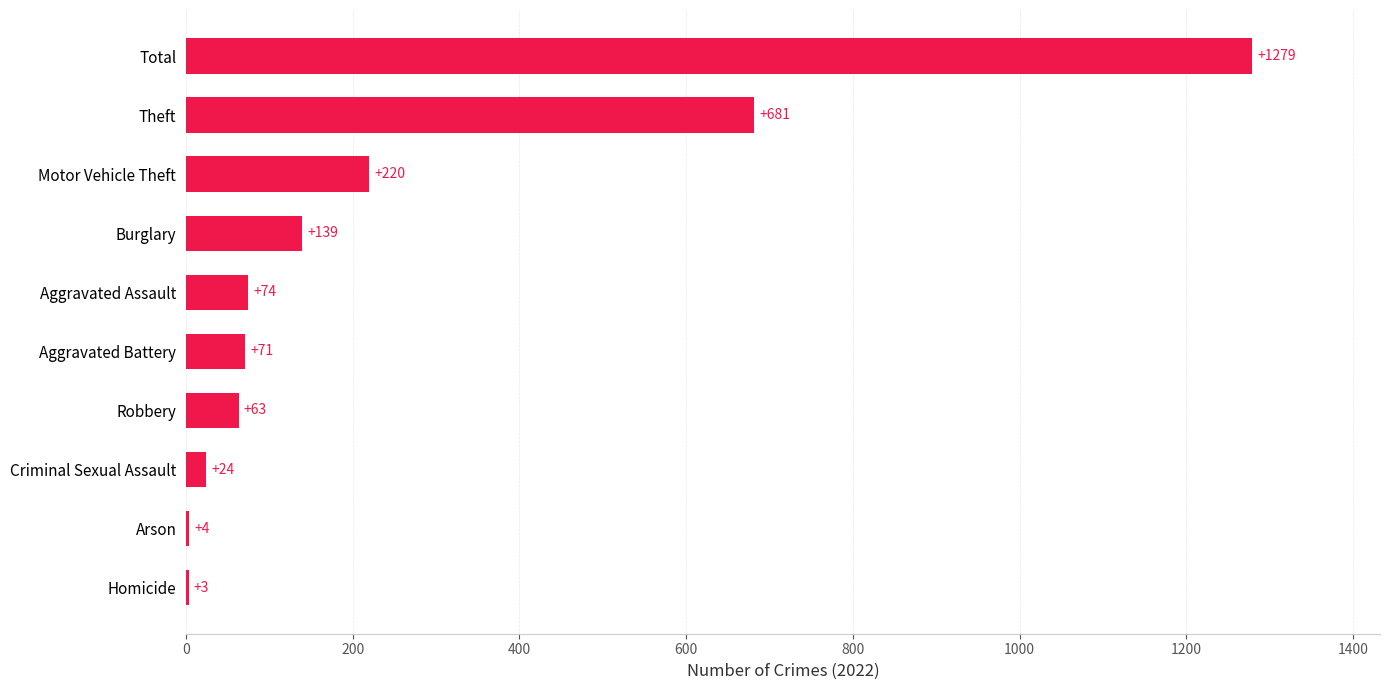

What is the ratio of the value at Theft to the value at Total?

0.5